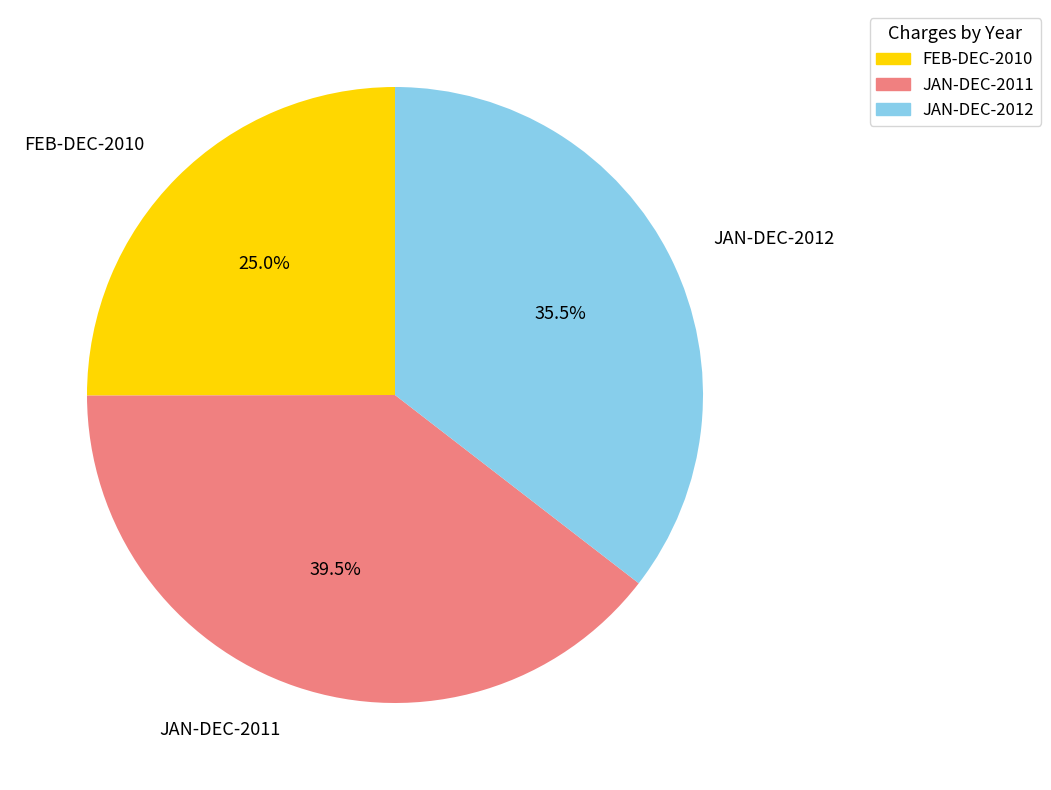

What is the smallest slice in the pie chart?

FEB-DEC-2010